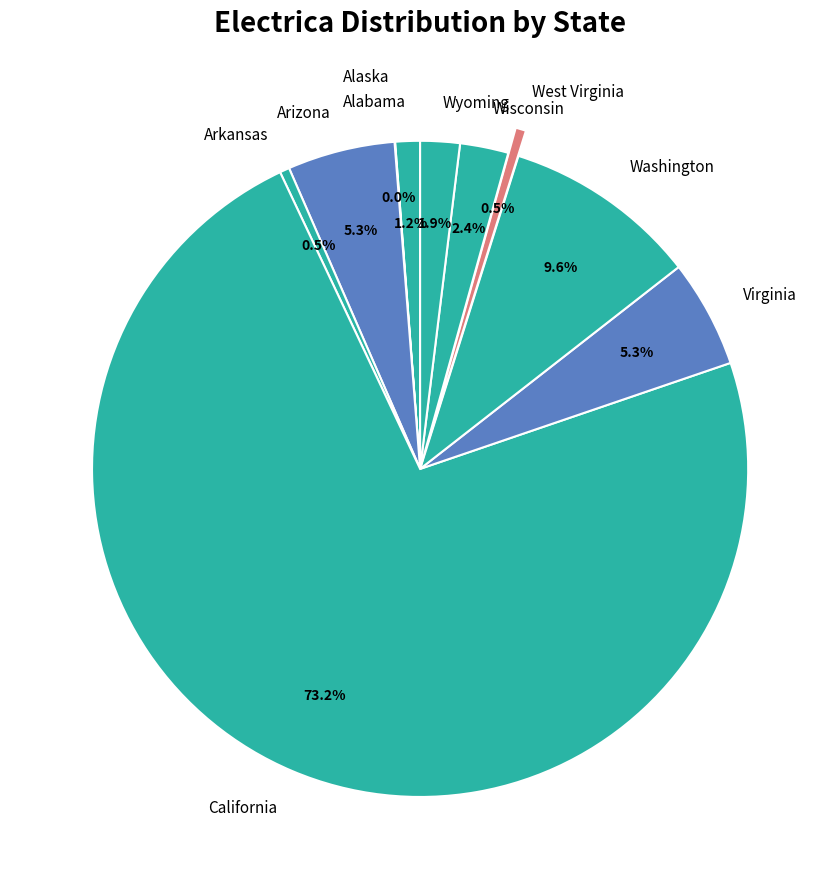

Which has a higher value, Washington or Wisconsin?

Washington